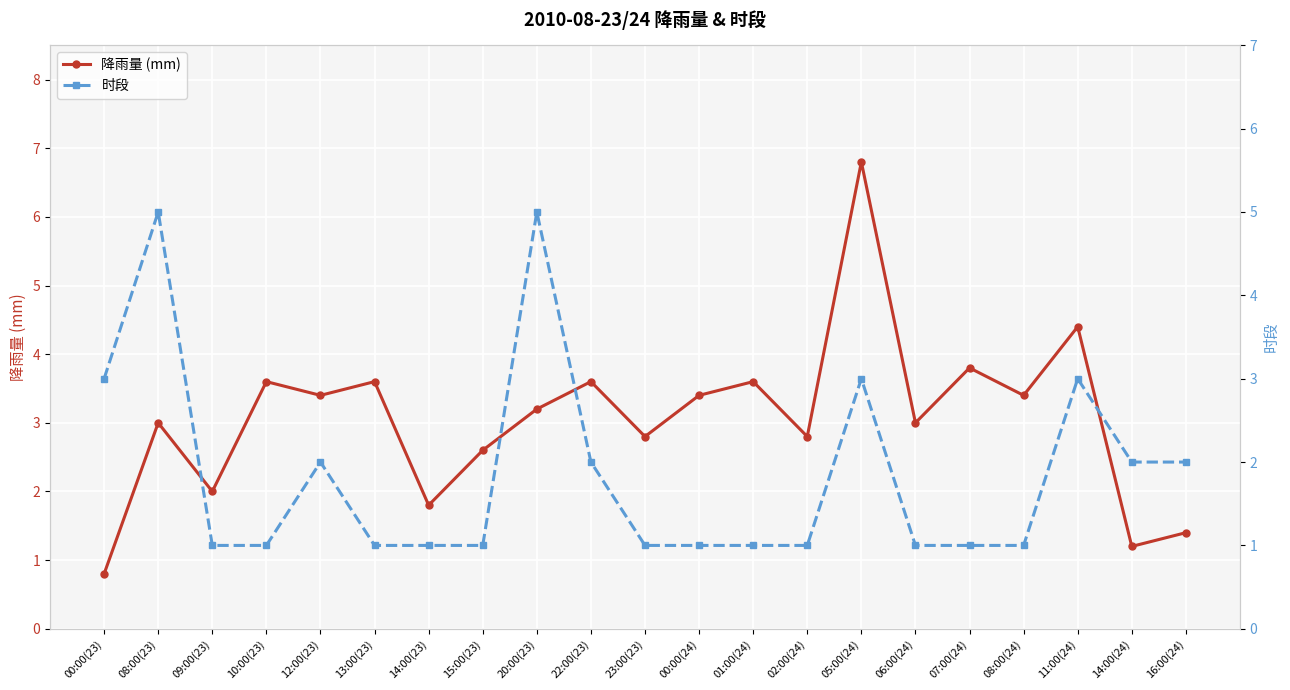

Rank the series at 07:00(24) from lowest to highest value.

时段, 降雨量 (mm)